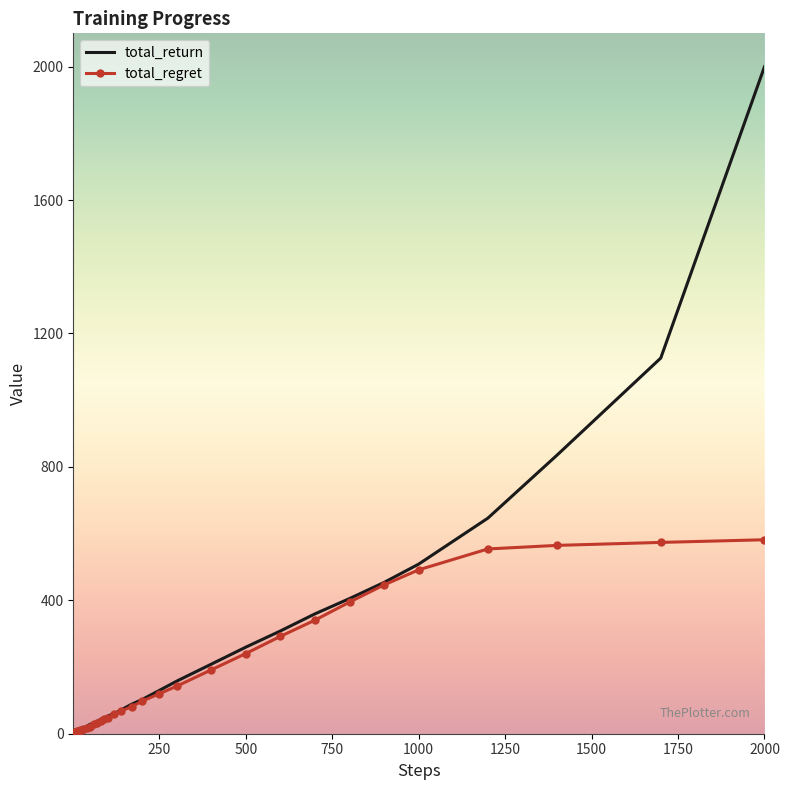

Which series has the largest range (max minus min)?

total_return